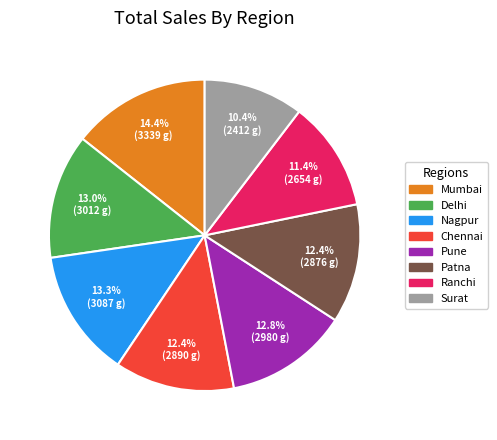

To the nearest percent, what is the difference between the largest and smallest slice percentages?

4%